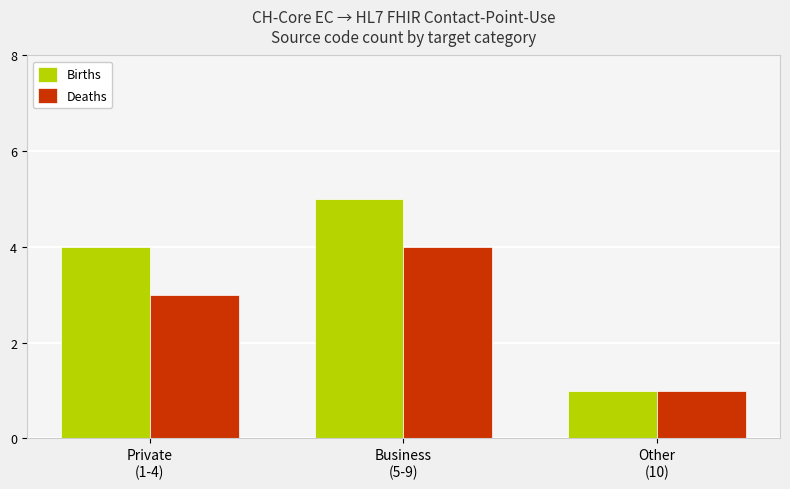

How many Deaths values are between 1 and 4?

3